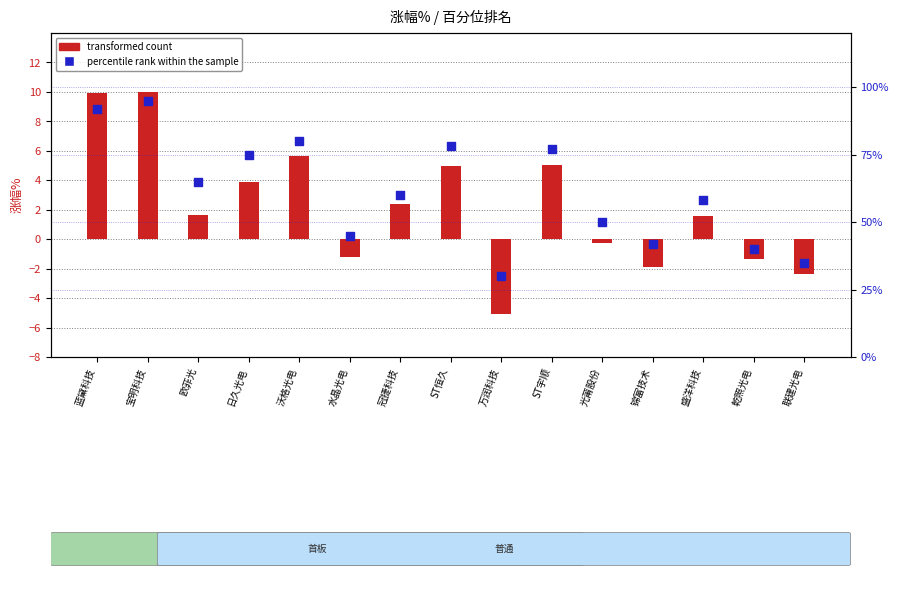

Which series has the largest total across all categories?

percentile rank within the sample